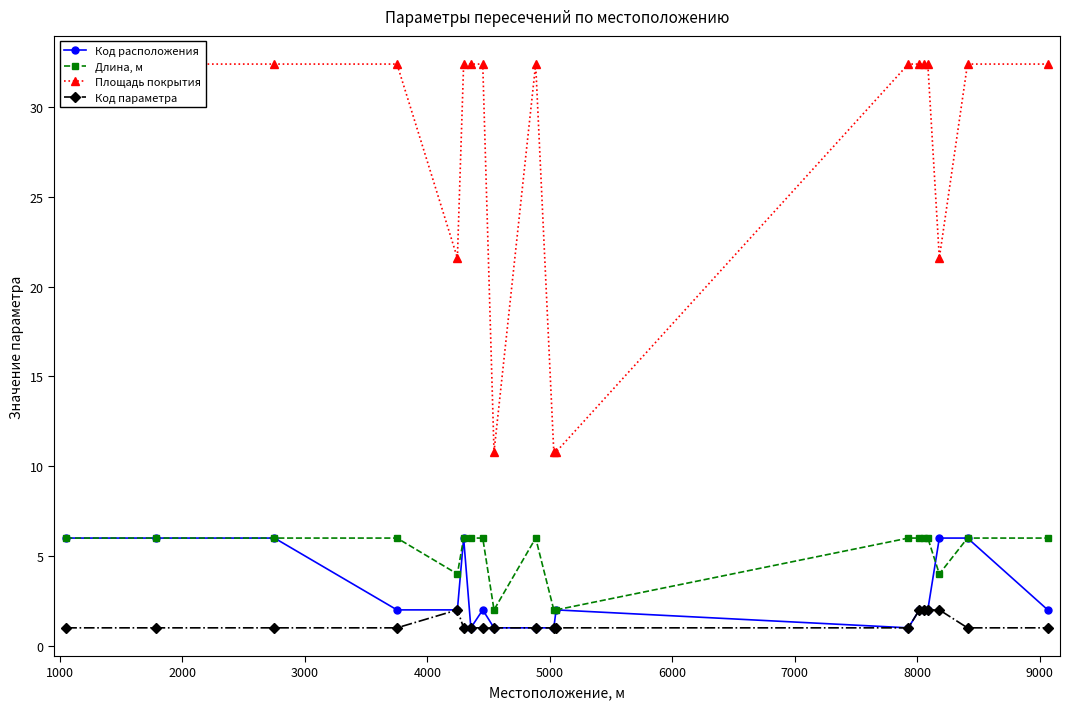

True or false: Длина, м and Код параметра intersect in this chart.

False